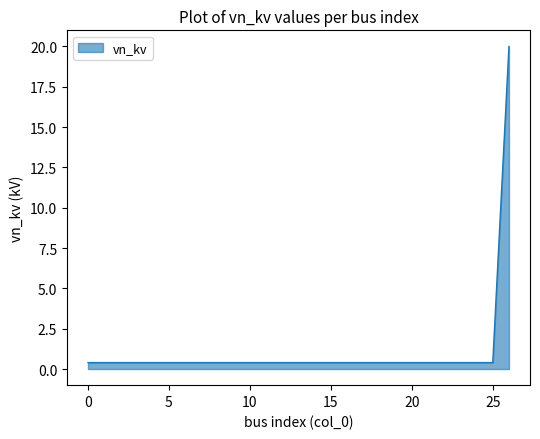

What is the greatest value displayed?

20.0